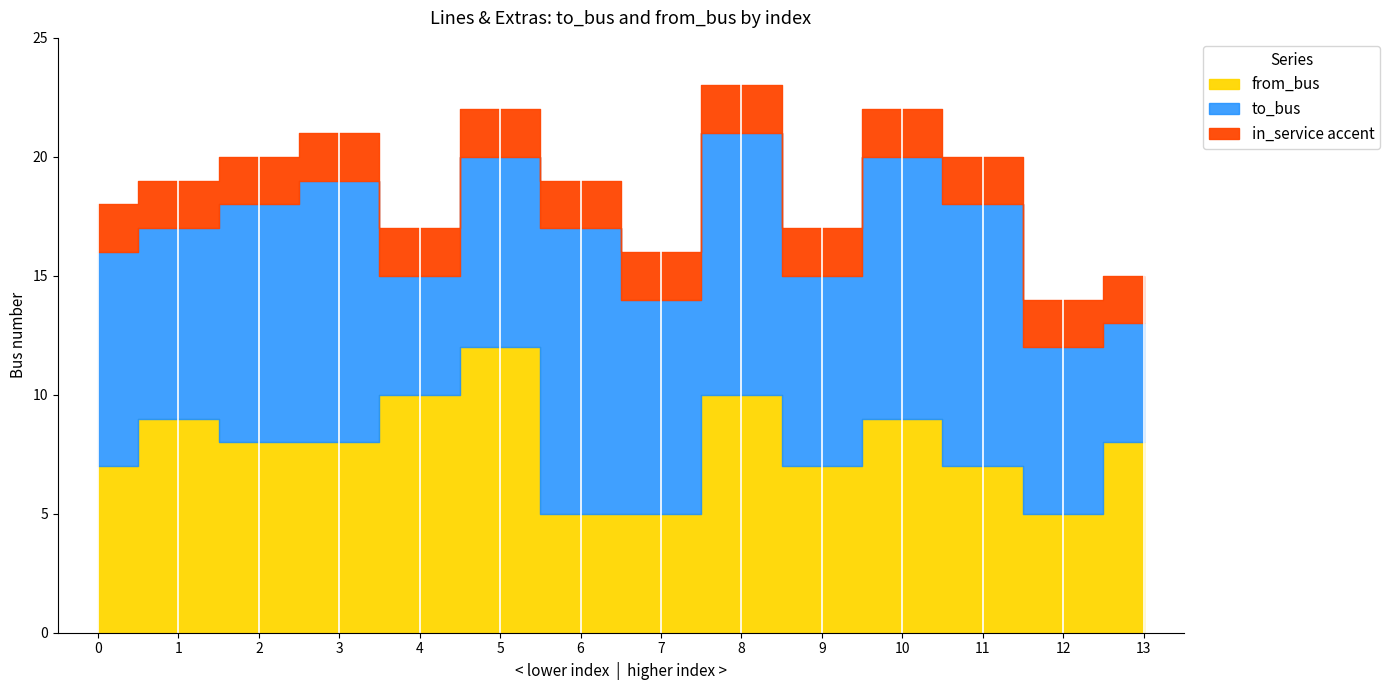

Where do to_bus and from_bus first cross each other?

0 and 1